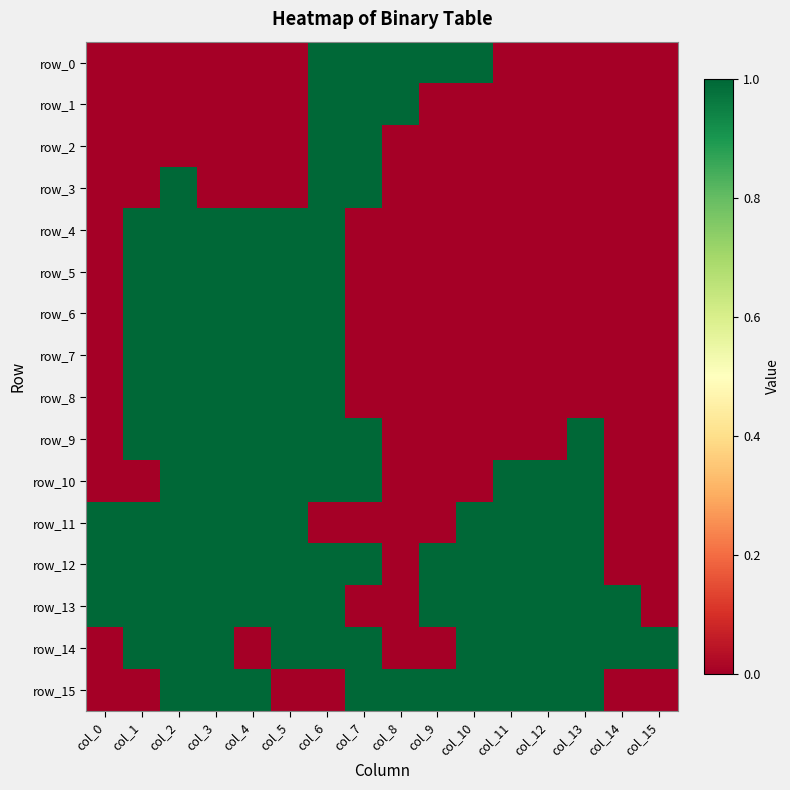

Reading left to right, extract all data points from this chart.

row_0: 0	0	0	0	0	0	1	1	1	1	1	0	0	0	0	0
row_1: 0	0	0	0	0	0	1	1	1	0	0	0	0	0	0	0
row_2: 0	0	0	0	0	0	1	1	0	0	0	0	0	0	0	0
row_3: 0	0	1	0	0	0	1	1	0	0	0	0	0	0	0	0
row_4: 0	1	1	1	1	1	1	0	0	0	0	0	0	0	0	0
row_5: 0	1	1	1	1	1	1	0	0	0	0	0	0	0	0	0
row_6: 0	1	1	1	1	1	1	0	0	0	0	0	0	0	0	0
row_7: 0	1	1	1	1	1	1	0	0	0	0	0	0	0	0	0
row_8: 0	1	1	1	1	1	1	0	0	0	0	0	0	0	0	0
row_9: 0	1	1	1	1	1	1	1	0	0	0	0	0	1	0	0
row_10: 0	0	1	1	1	1	1	1	0	0	0	1	1	1	0	0
row_11: 1	1	1	1	1	1	0	0	0	0	1	1	1	1	0	0
row_12: 1	1	1	1	1	1	1	1	0	1	1	1	1	1	0	0
row_13: 1	1	1	1	1	1	1	0	0	1	1	1	1	1	1	0
row_14: 0	1	1	1	0	1	1	1	0	0	1	1	1	1	1	1
row_15: 0	0	1	1	1	0	0	1	1	1	1	1	1	1	0	0